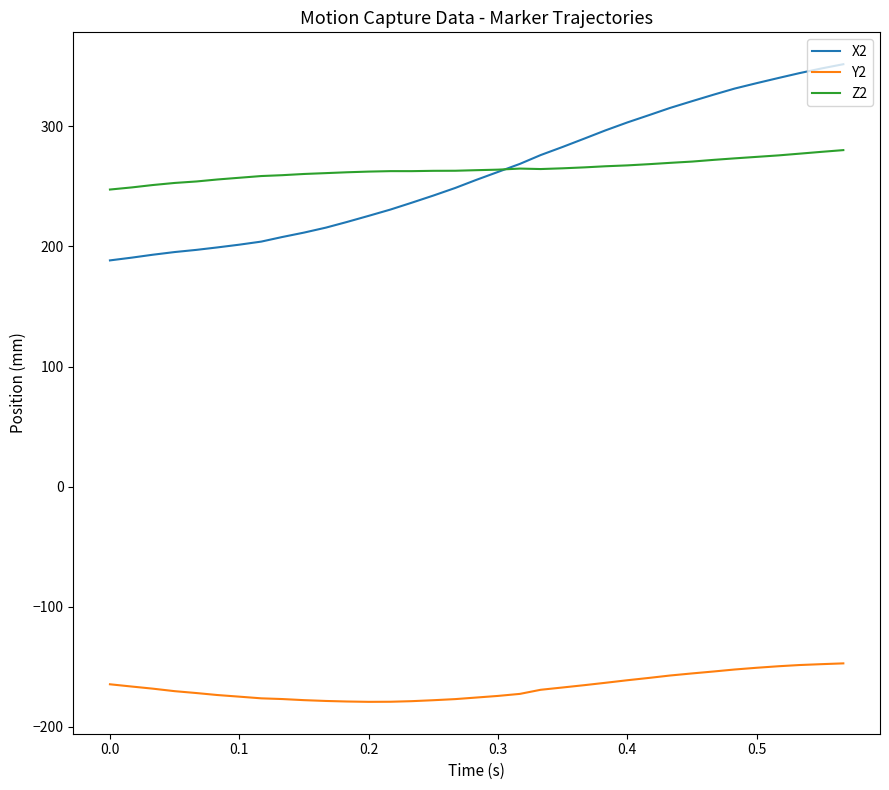

How many categories are shown in the chart?

35